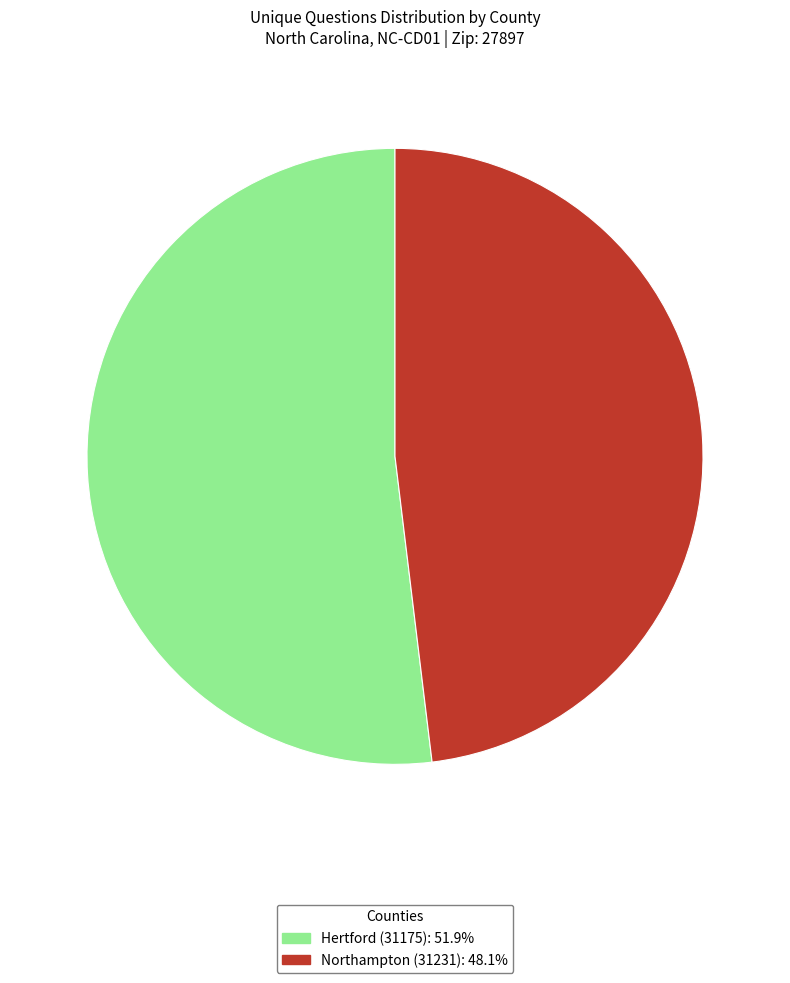

Is the sum of Hertford (31175) and Northampton (31231) greater than half?

Yes